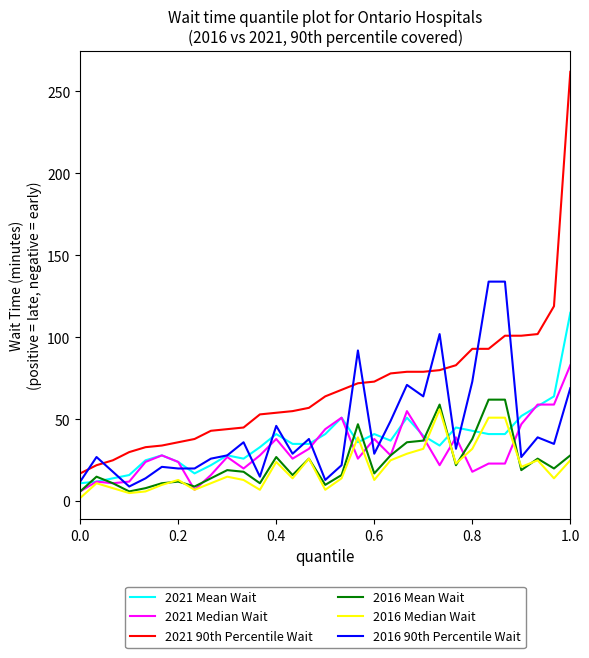

What is the maximum value shown in the chart?

262